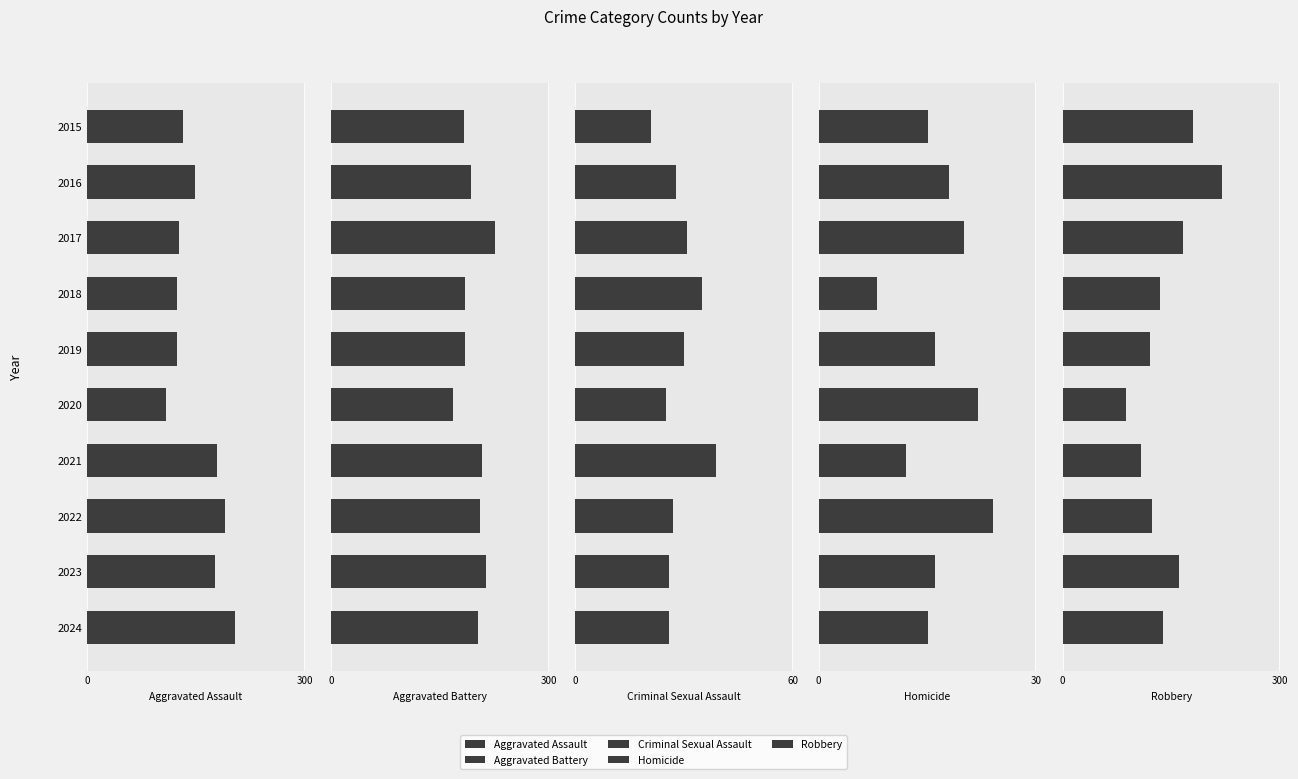

Does the chart contain stacked bars?

No